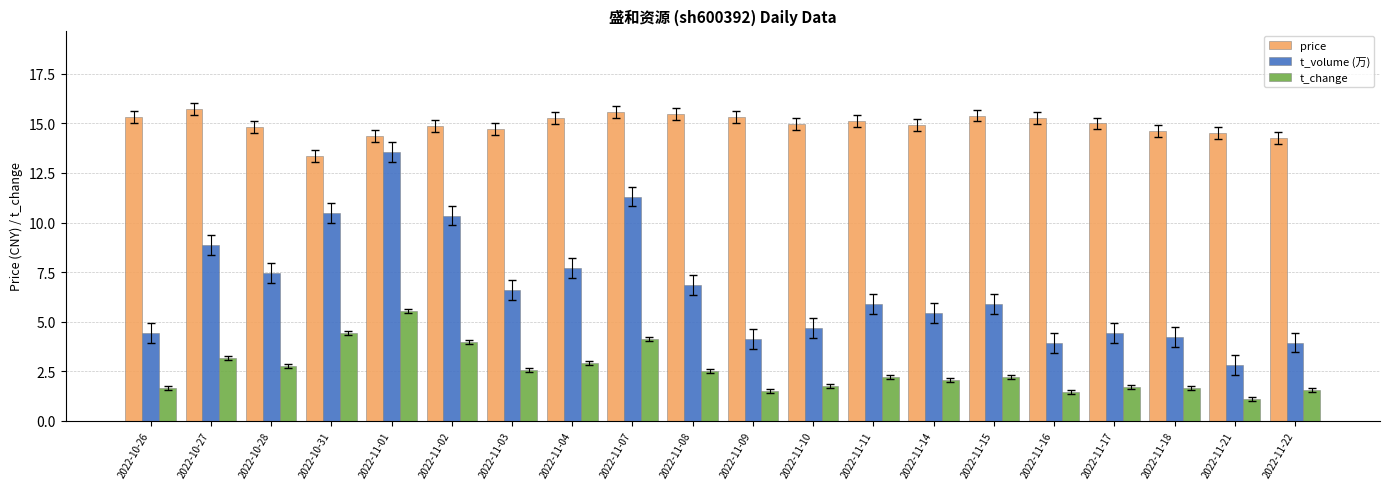

At how many categories does at least one series exceed 4?

20